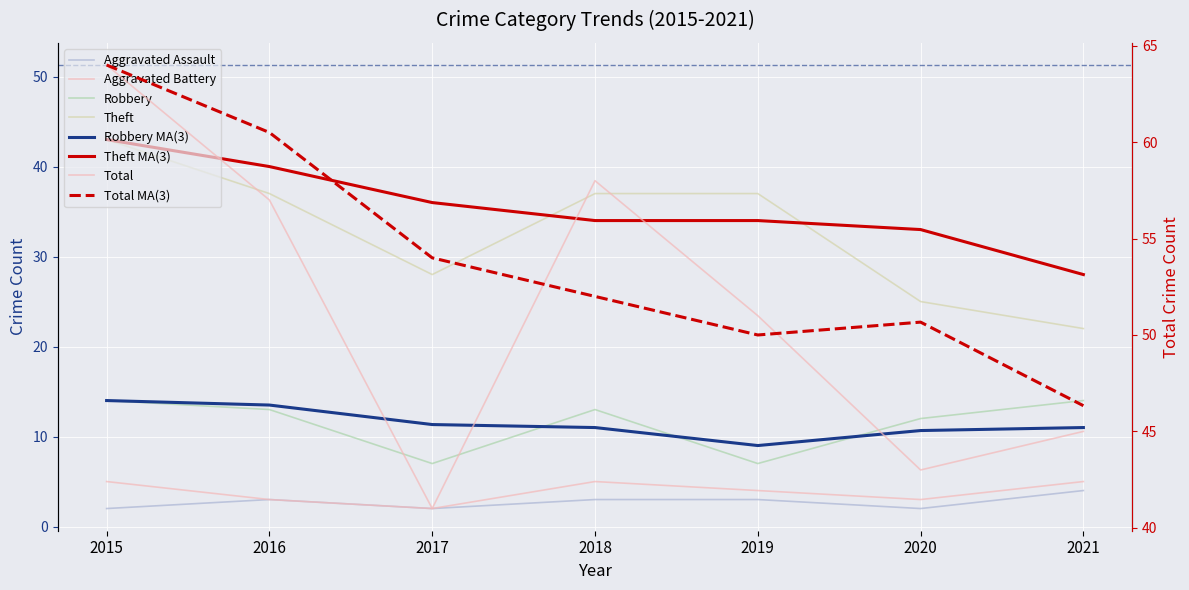

What is the approximate value of Total at 2020, to the nearest 5?

45